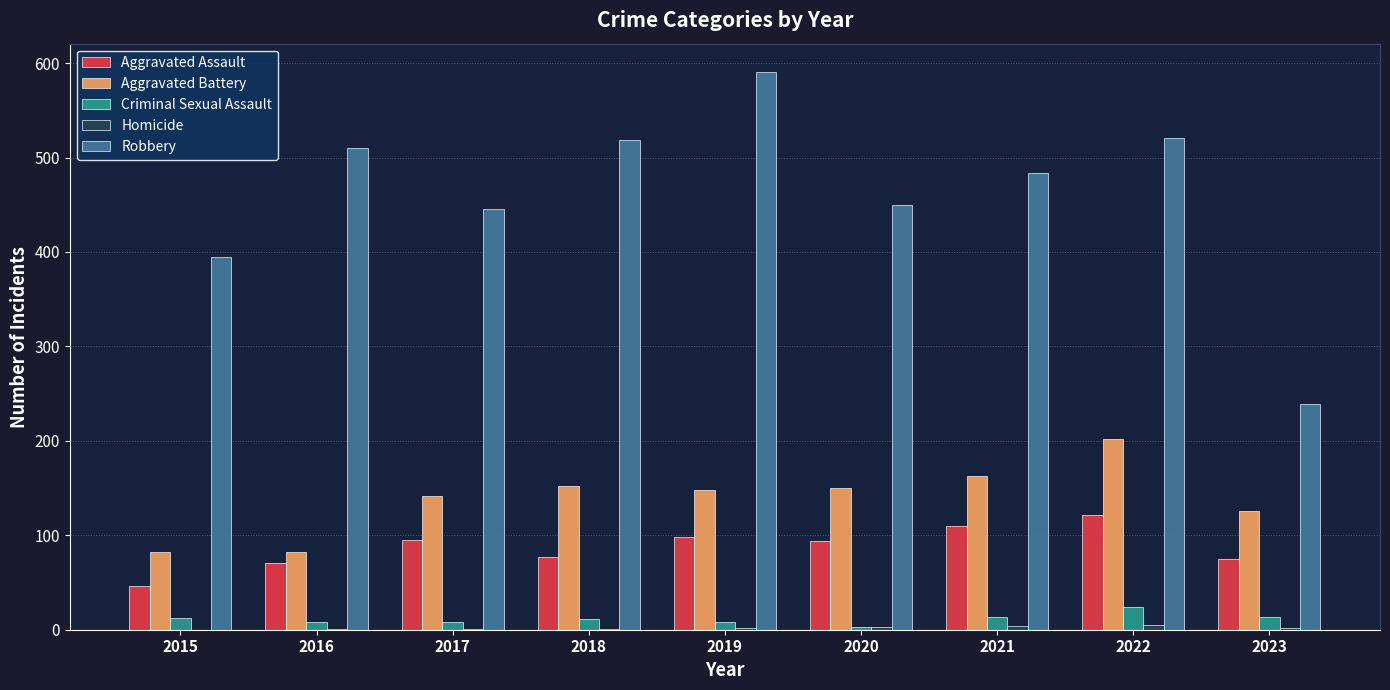

What is the greatest value displayed?

591